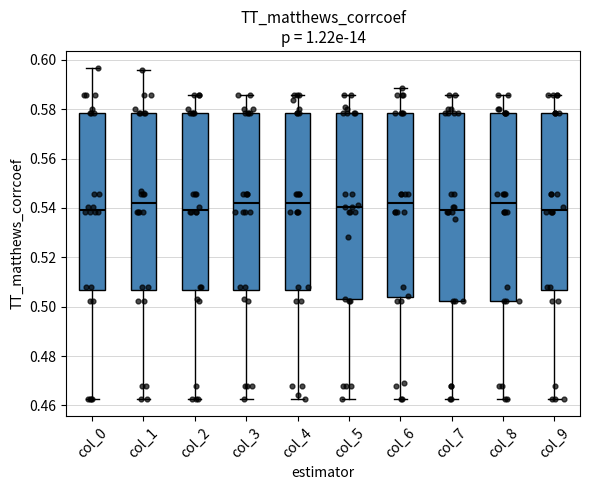

Reading left to right, read every box against the y-axis: the position of its median line, the range the box covers, and the ends of its whiskers. The values are not printed on the chart, so give them approximately, as read against the axis.

col_0: median 0.540, box 0.506 to 0.578, whiskers 0.462 to 0.596
col_1: median 0.542, box 0.506 to 0.578, whiskers 0.462 to 0.596
col_2: median 0.540, box 0.506 to 0.578, whiskers 0.462 to 0.586
col_3: median 0.542, box 0.506 to 0.578, whiskers 0.462 to 0.586
col_4: median 0.542, box 0.506 to 0.578, whiskers 0.462 to 0.586
col_5: median 0.540, box 0.502 to 0.578, whiskers 0.462 to 0.586
col_6: median 0.542, box 0.504 to 0.578, whiskers 0.462 to 0.588
col_7: median 0.540, box 0.502 to 0.578, whiskers 0.462 to 0.586
col_8: median 0.542, box 0.502 to 0.578, whiskers 0.462 to 0.586
col_9: median 0.540, box 0.506 to 0.578, whiskers 0.462 to 0.586